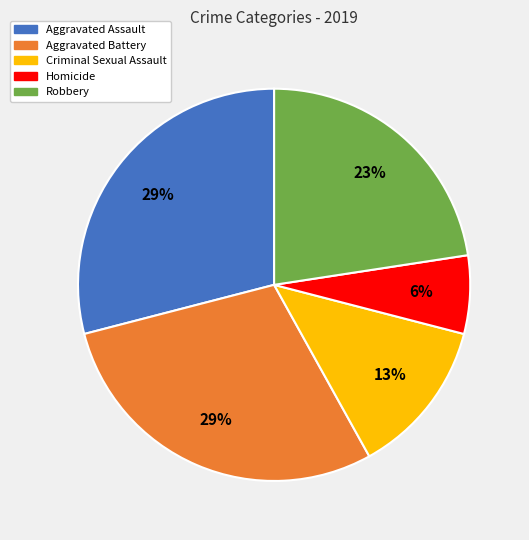

Which has a higher value, Robbery or Criminal Sexual Assault?

Robbery